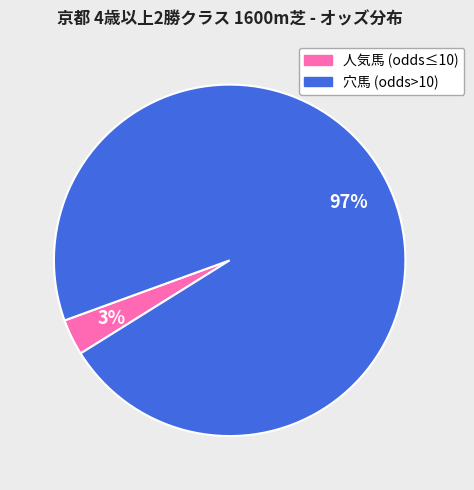

What percentage is the 穴馬 (odds>10) slice, to the nearest percent?

97%